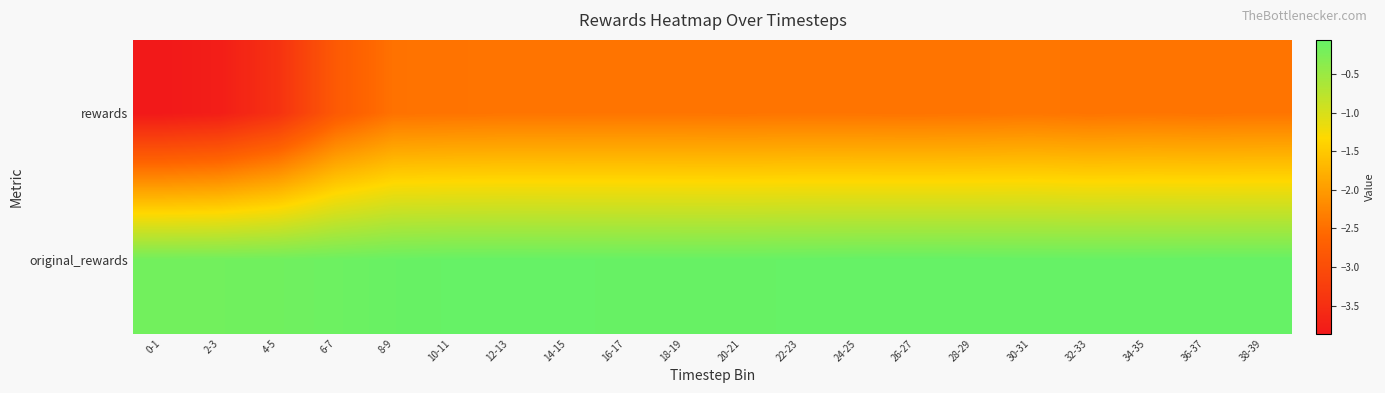

At how many categories does at least one series exceed -1?

20